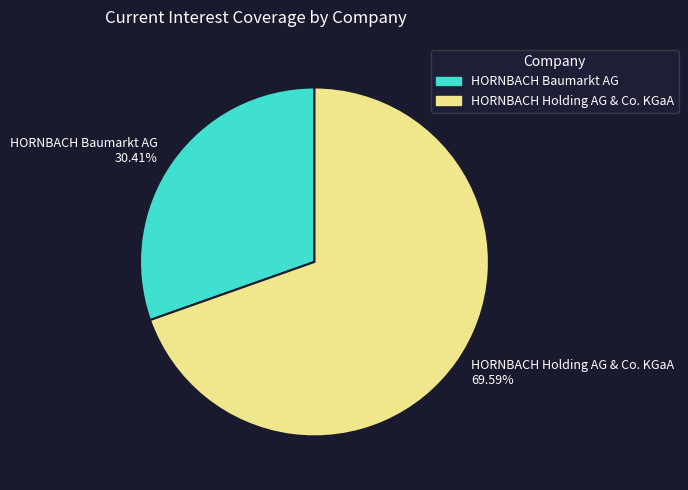

Rank the categories by value from lowest to highest.

HORNBACH Baumarkt AG, HORNBACH Holding AG & Co. KGaA